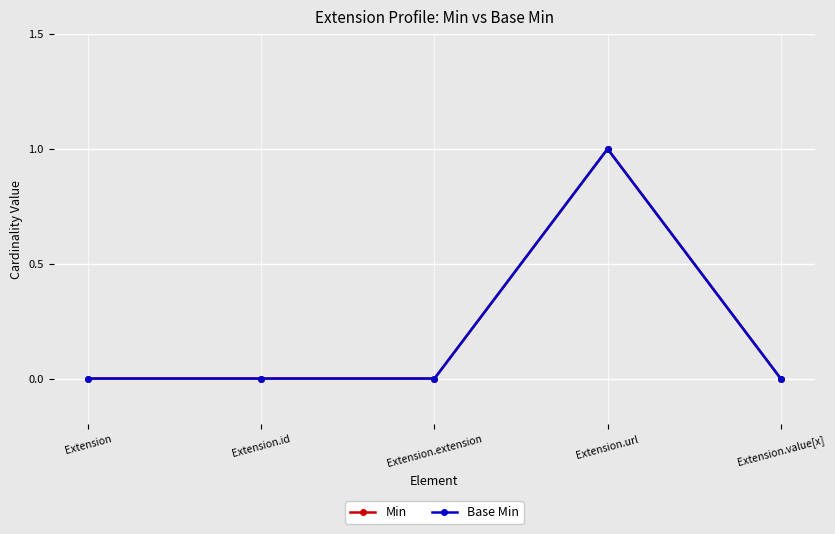

Reading right to left, extract all data points from this chart.

Min: Extension.value[x]=0	Extension.url=1	Extension.extension=0	Extension.id=0	Extension=0
Base Min: Extension.value[x]=0	Extension.url=1	Extension.extension=0	Extension.id=0	Extension=0